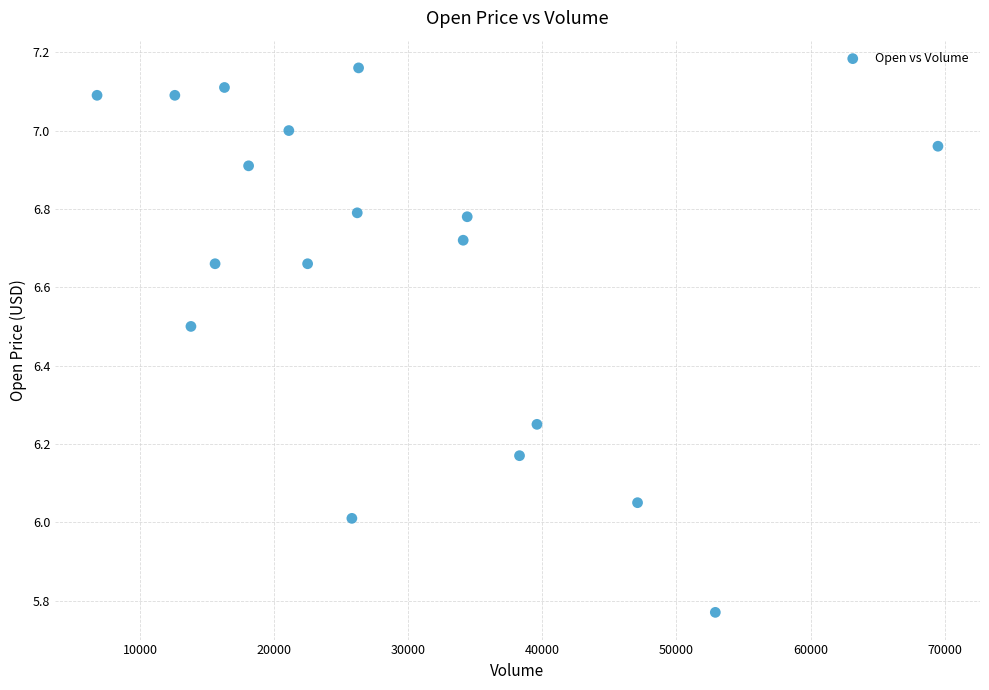

What is the range of X values (max minus min)?

62700.0